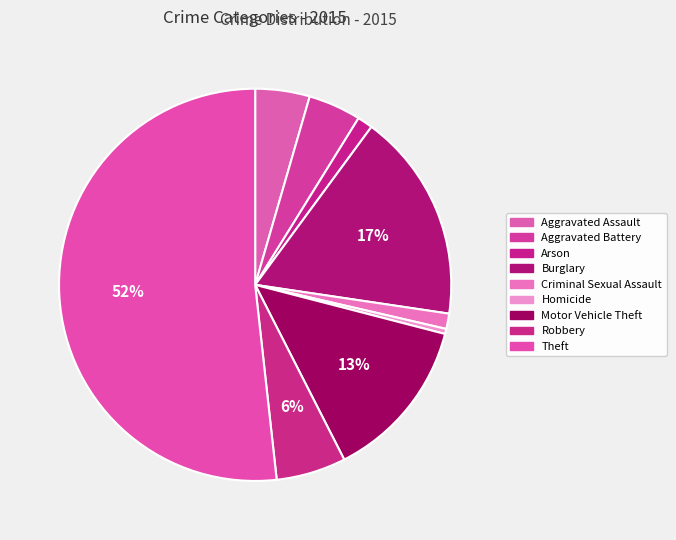

Which slice is the largest?

Theft